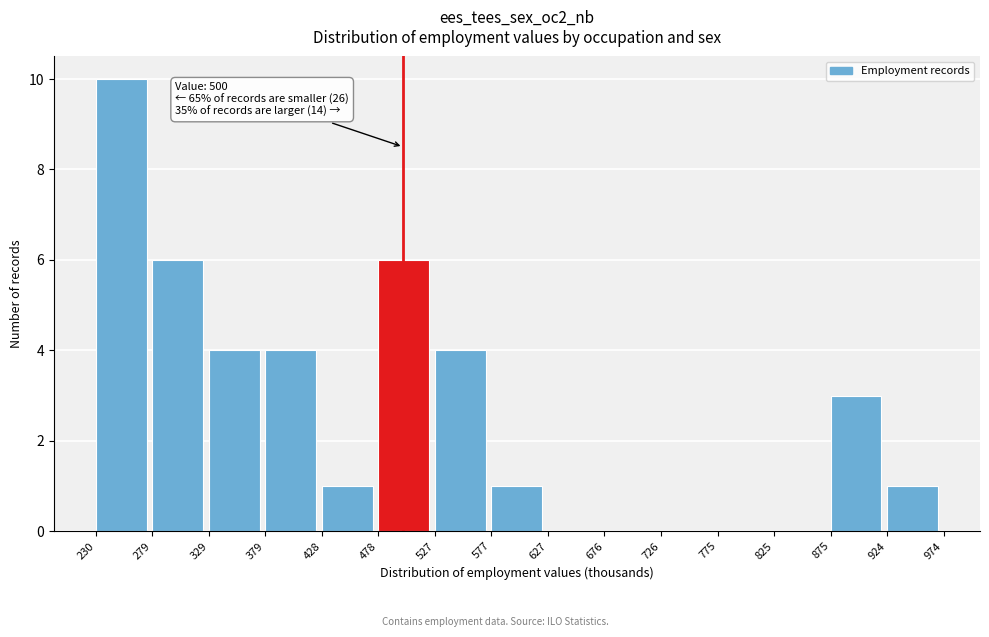

Which range on the x-axis has the tallest bar?

230 to 279